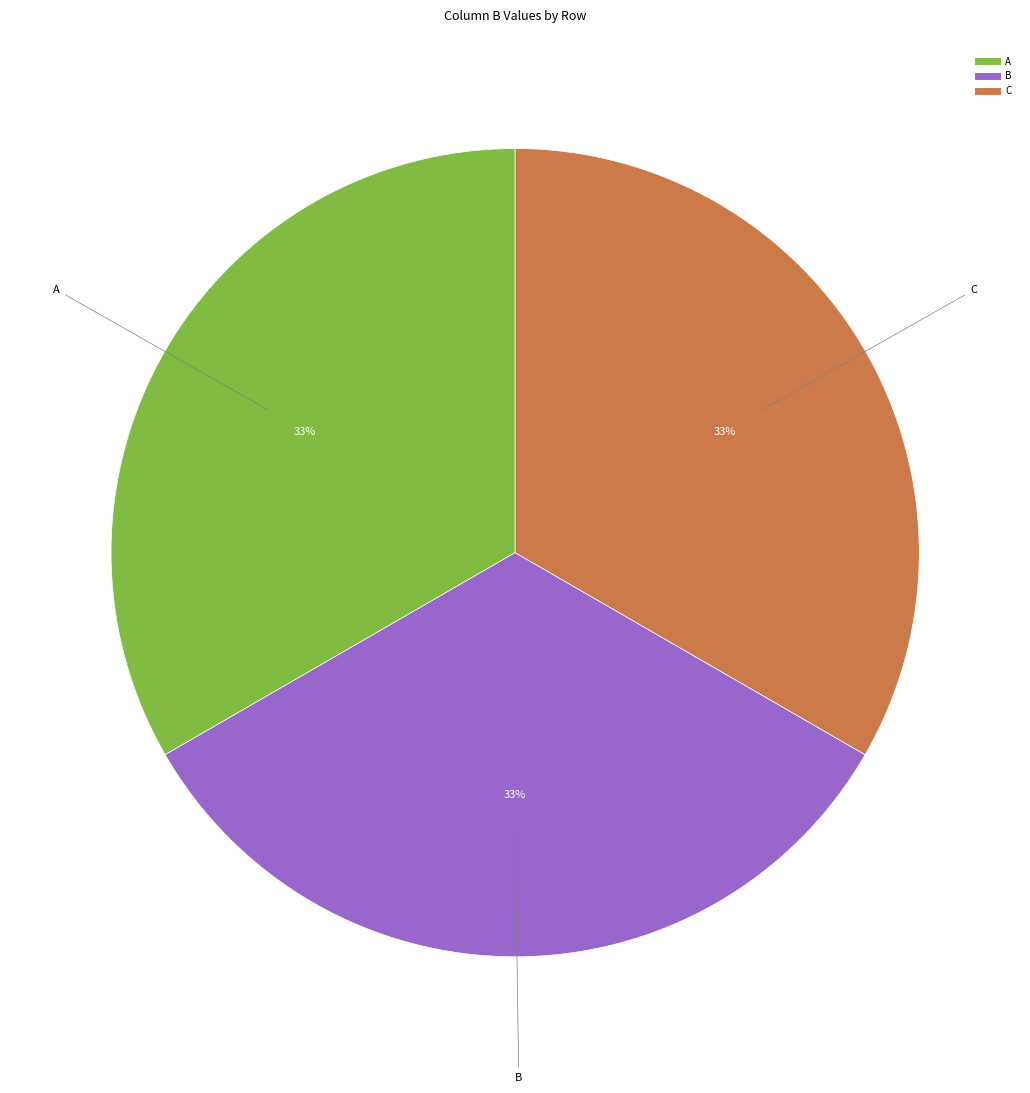

Is there any slice that represents more than half of the pie?

No